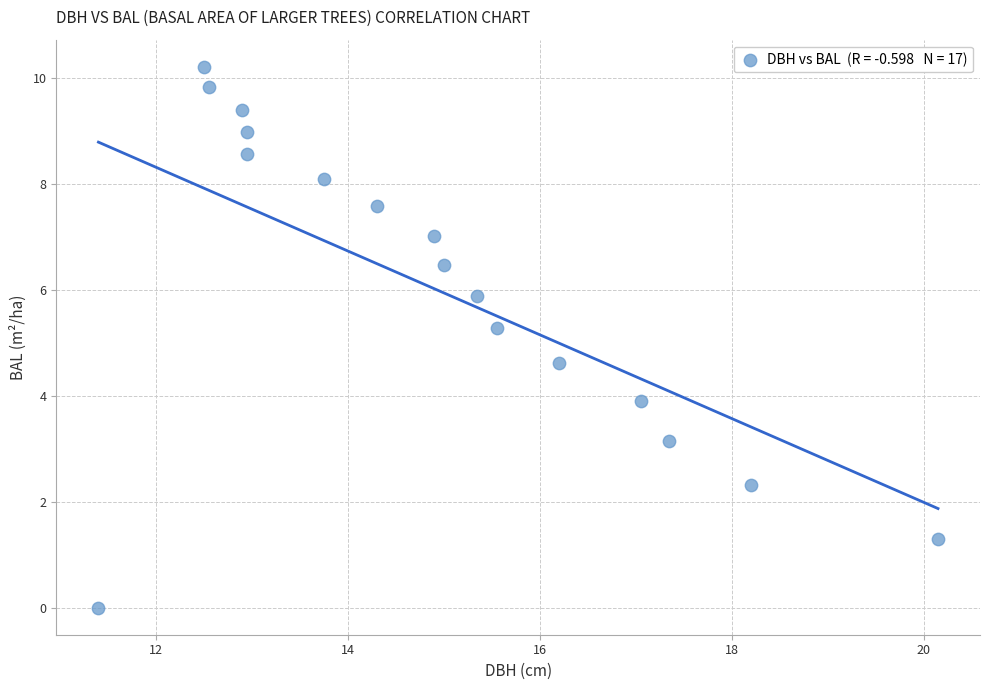

What is the range of X values (max minus min)?

8.7